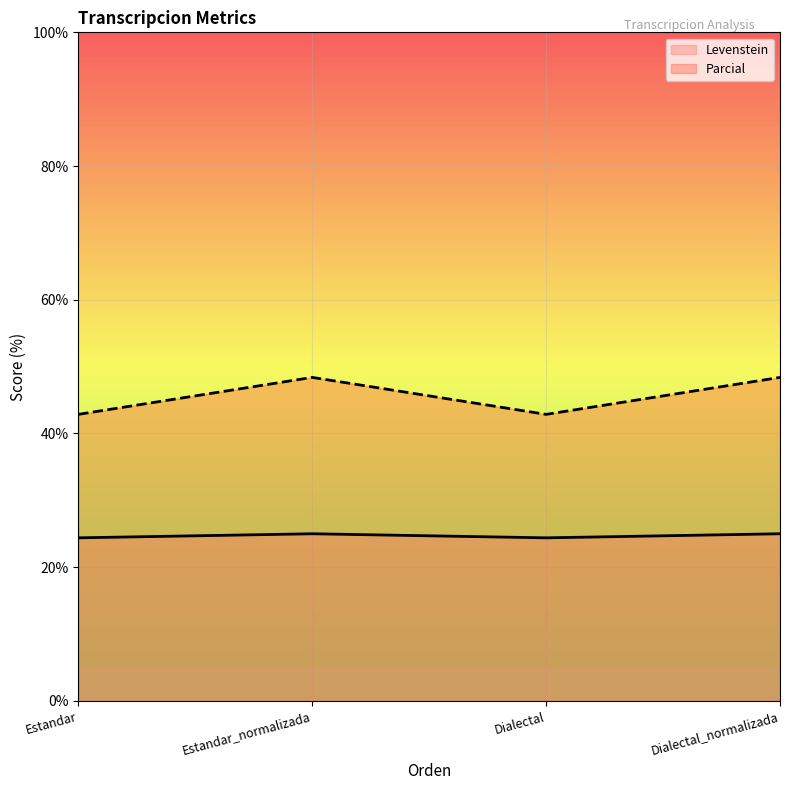

What is the difference between the Levenstein values at Estandar and Dialectal_normalizada?

0.6